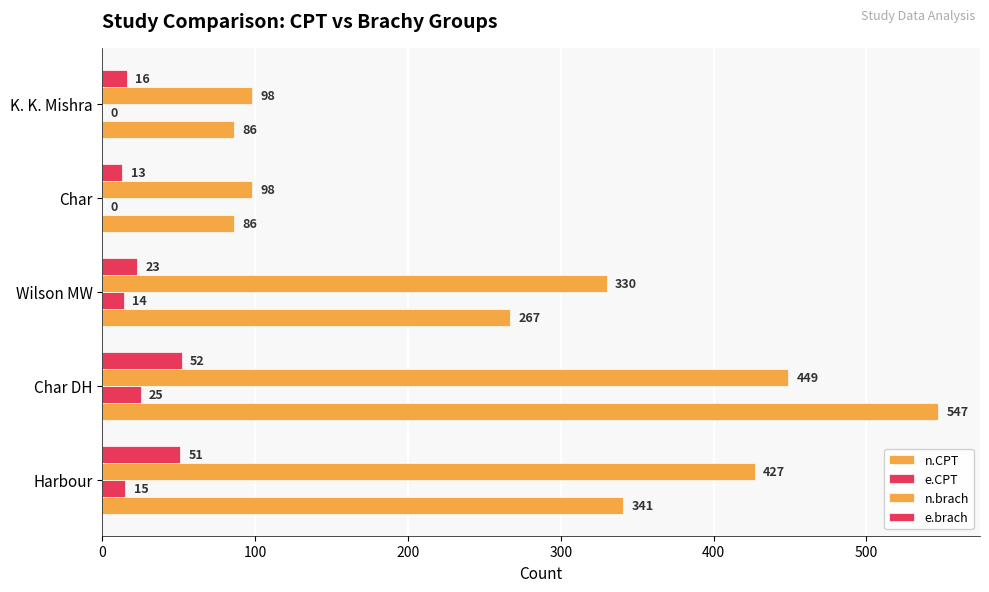

How many distinct data groups are displayed?

4